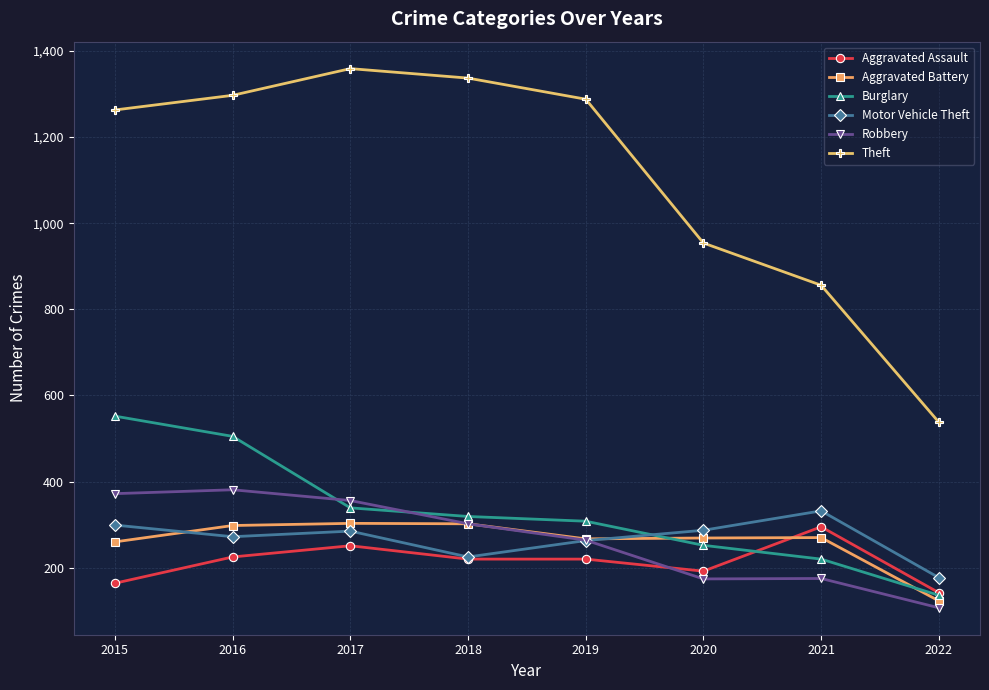

What is the minimum value for Motor Vehicle Theft?

177